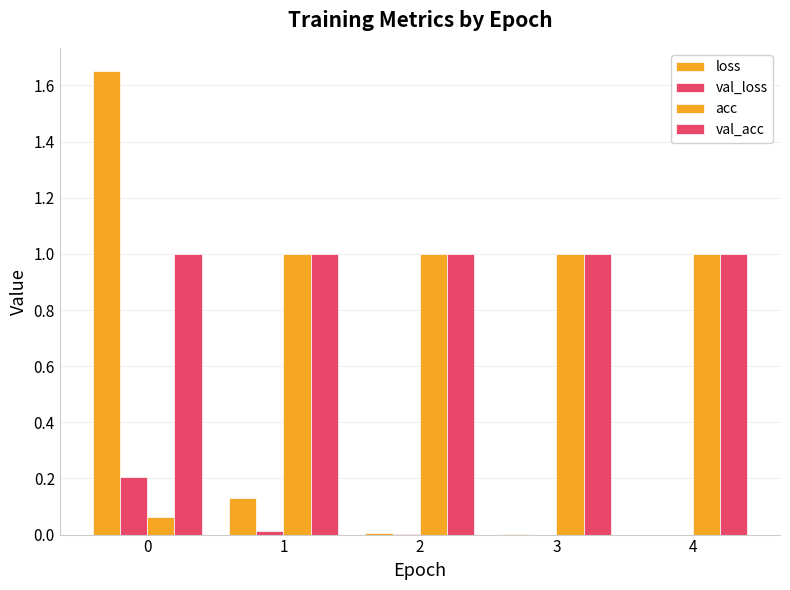

At how many categories does at least one series exceed 0?

5